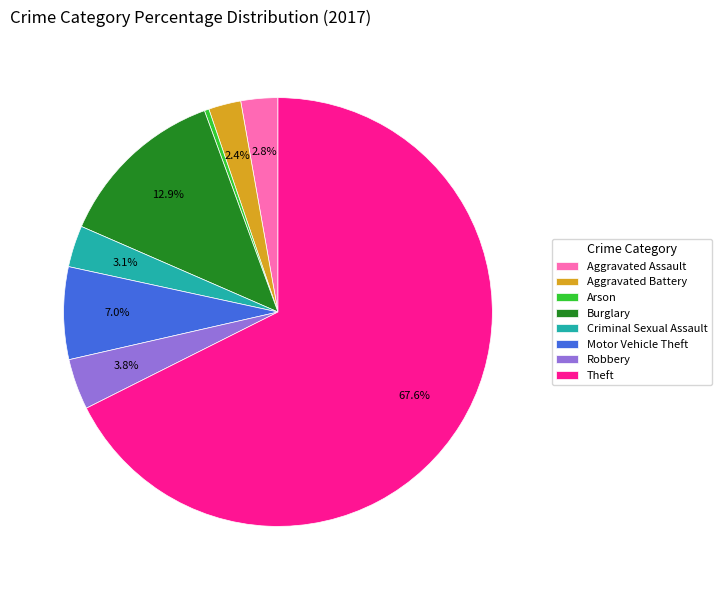

Is it true that Motor Vehicle Theft is 19% of the pie?

False